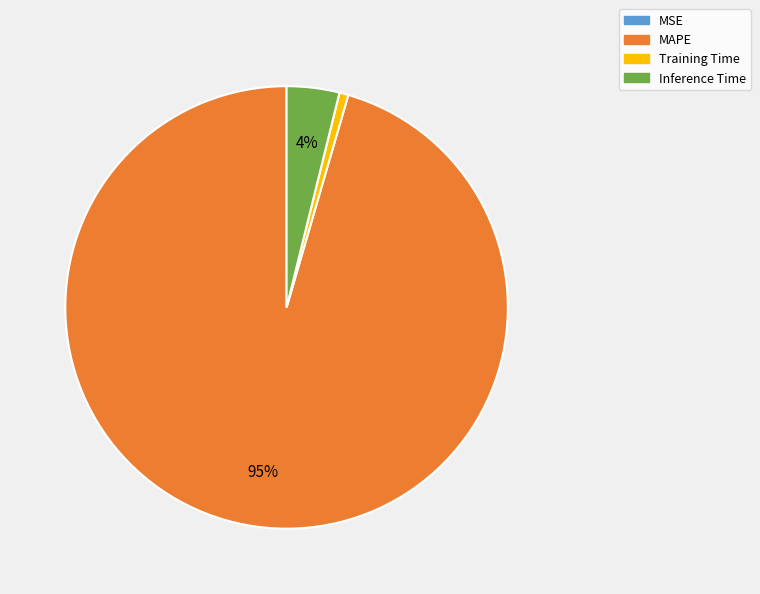

True or false: Training Time accounts for 1% of the total.

True